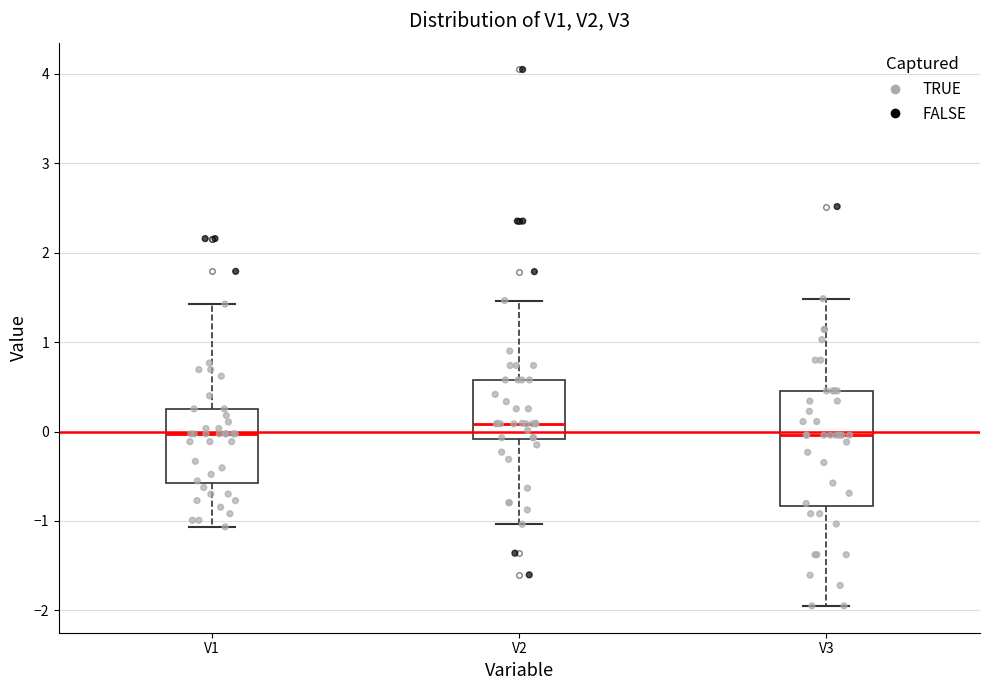

Where does the upper whisker of the box for V1 end on the y-axis? The values are not printed on the chart, so give them approximately, as read against the axis.

1.4